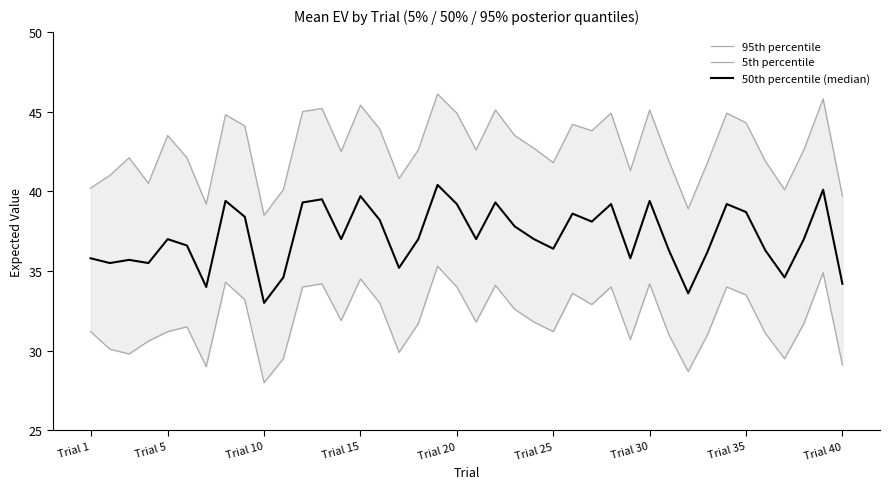

Is the value of 50th percentile (median) at 22 greater than the value of 95th percentile at 20?

No